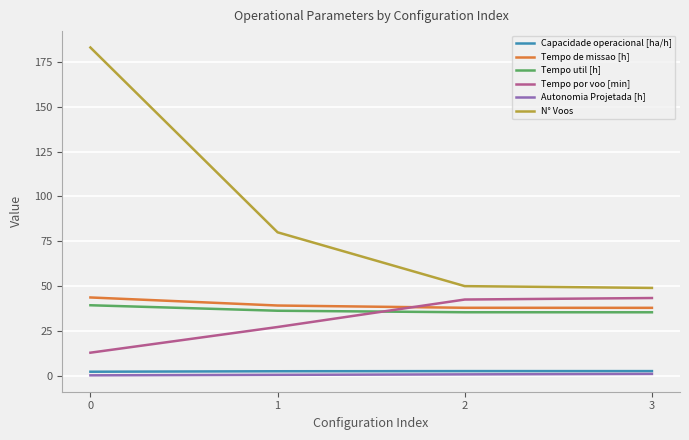

True or false: Tempo de missao [h] and Autonomia Projetada [h] cross at least once.

False